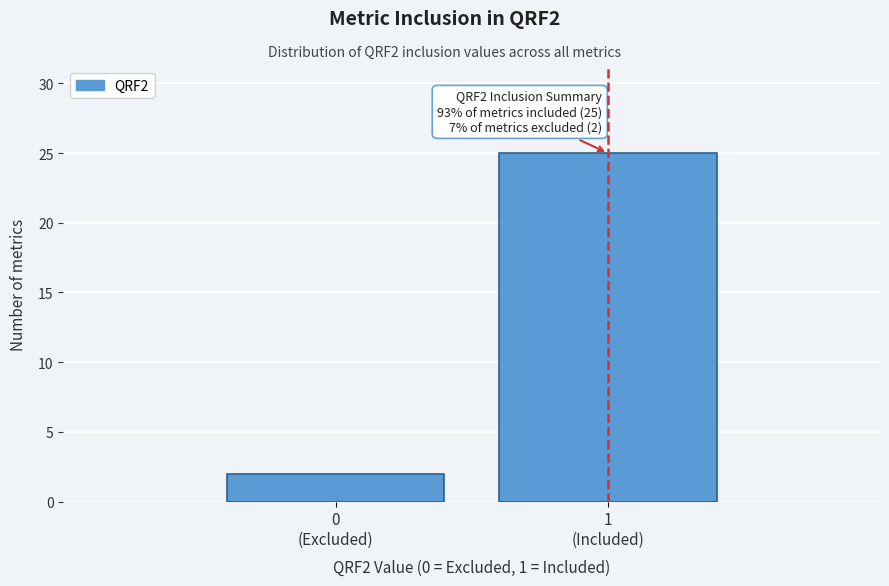

Reading left to right, list all the values displayed in this chart.

2	25